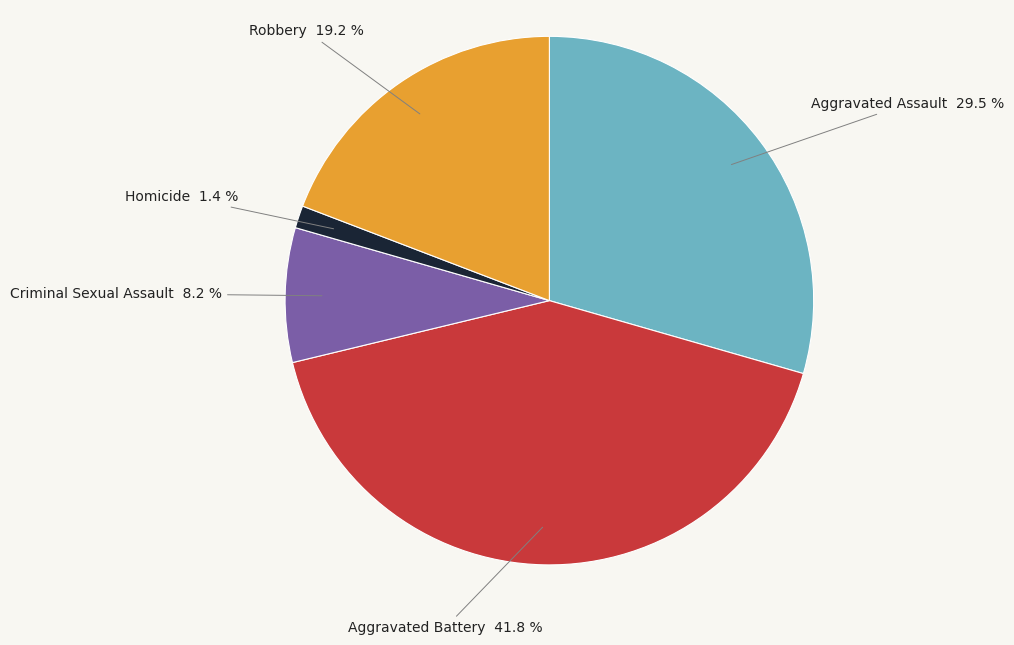

Does Aggravated Battery account for over 50% of the chart?

No